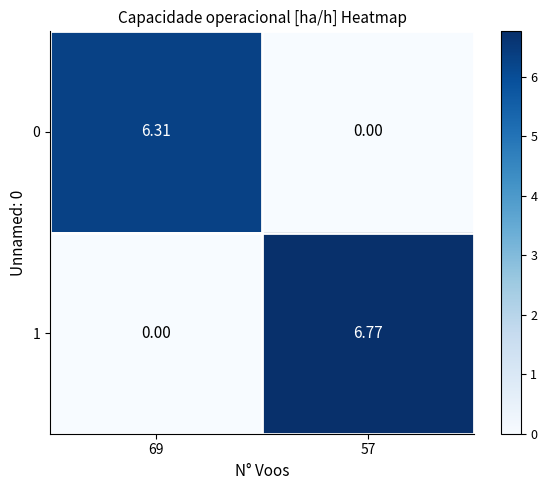

Is the value of 1 at 57 greater than the value of 0 at 69?

Yes